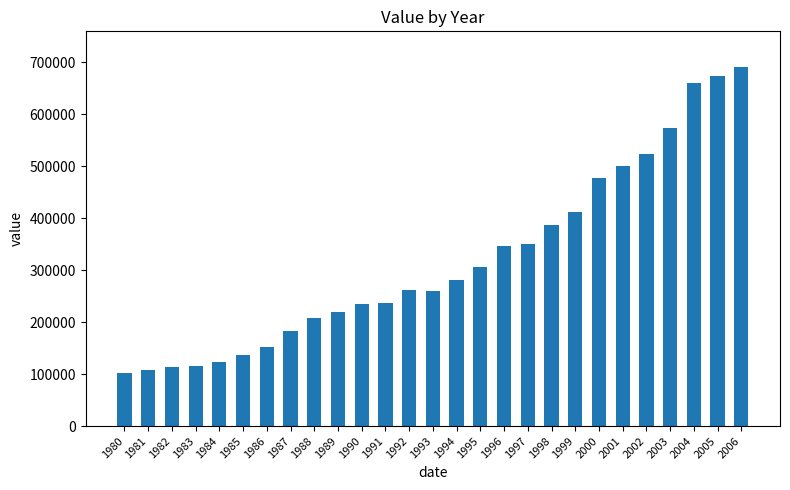

Which label corresponds to the largest value in the chart?

2006